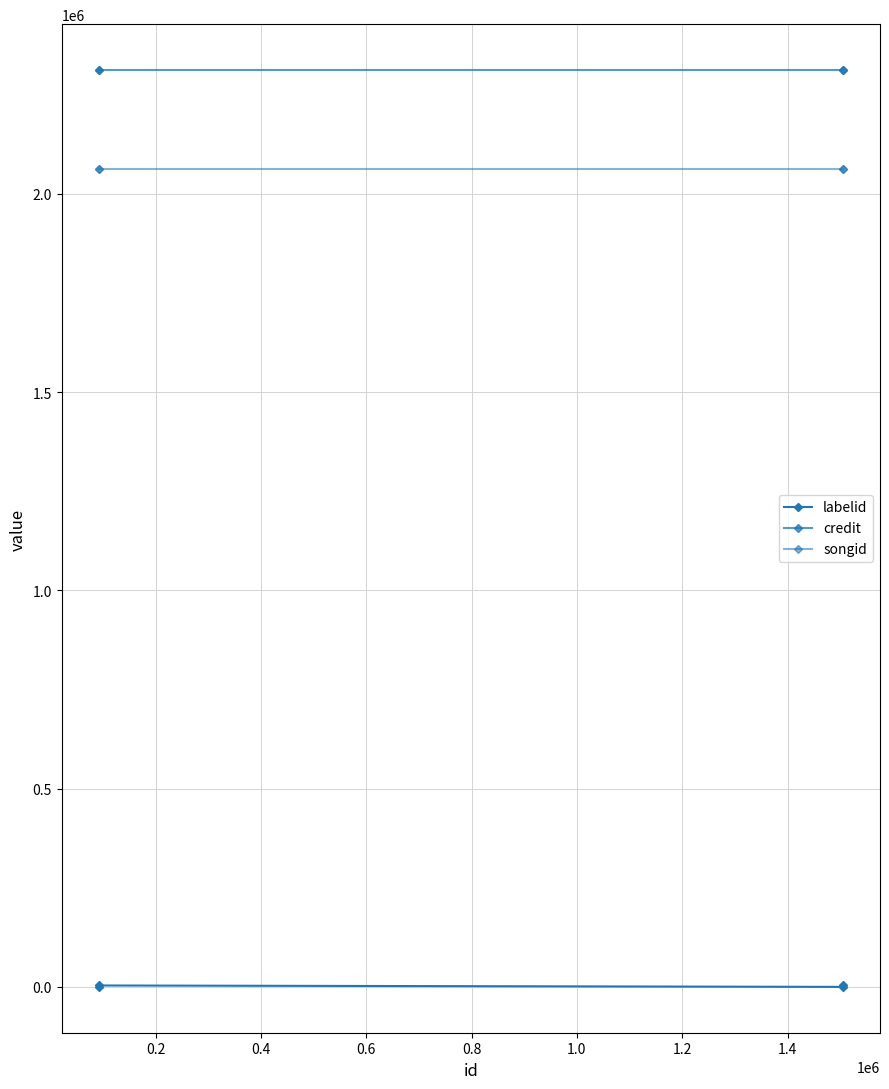

How many lines are shown in the chart?

3